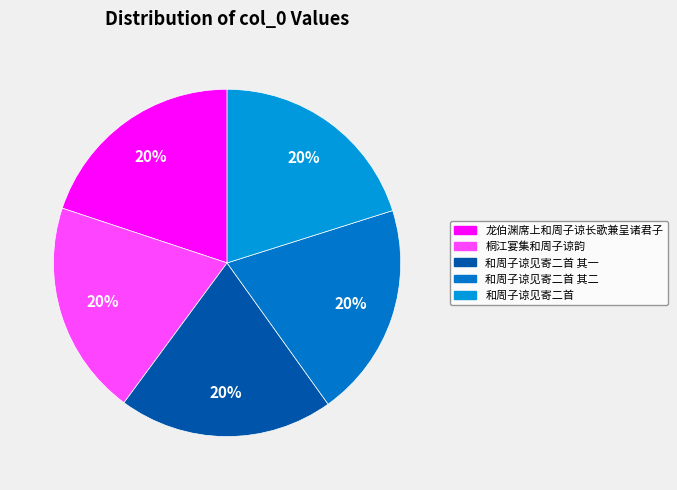

What percentage do 和周子谅见寄二首 其一 and 龙伯渊席上和周子谅长歌兼呈诸君子 together represent?

39.9%